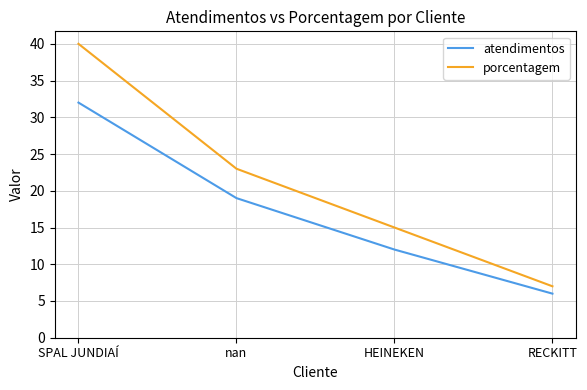

What position from the right is HEINEKEN?

2